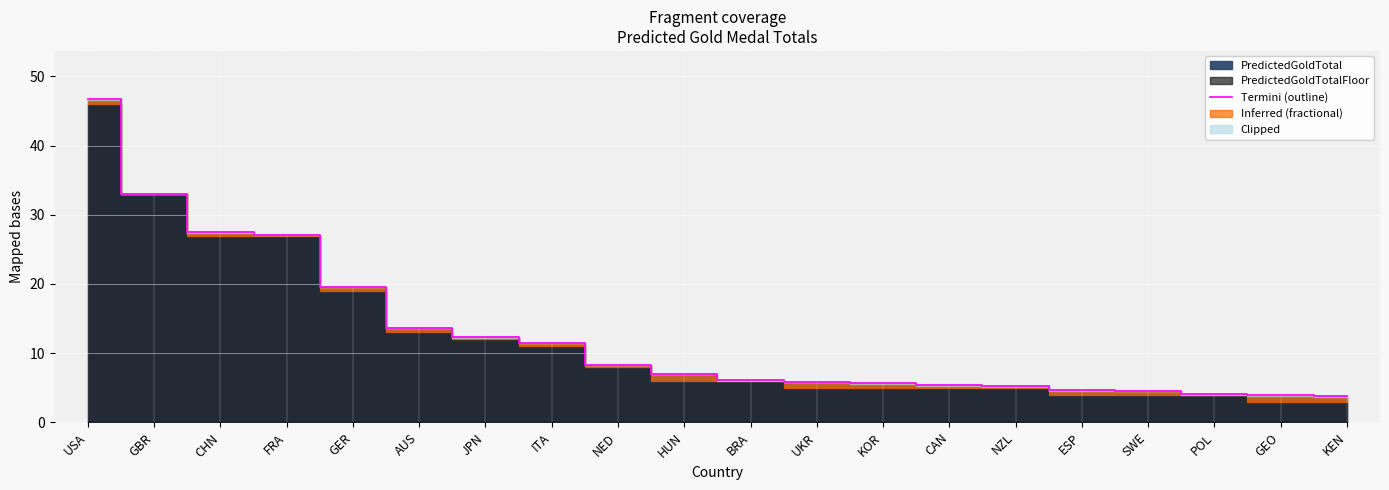

Between USA and KEN, which is larger?

USA